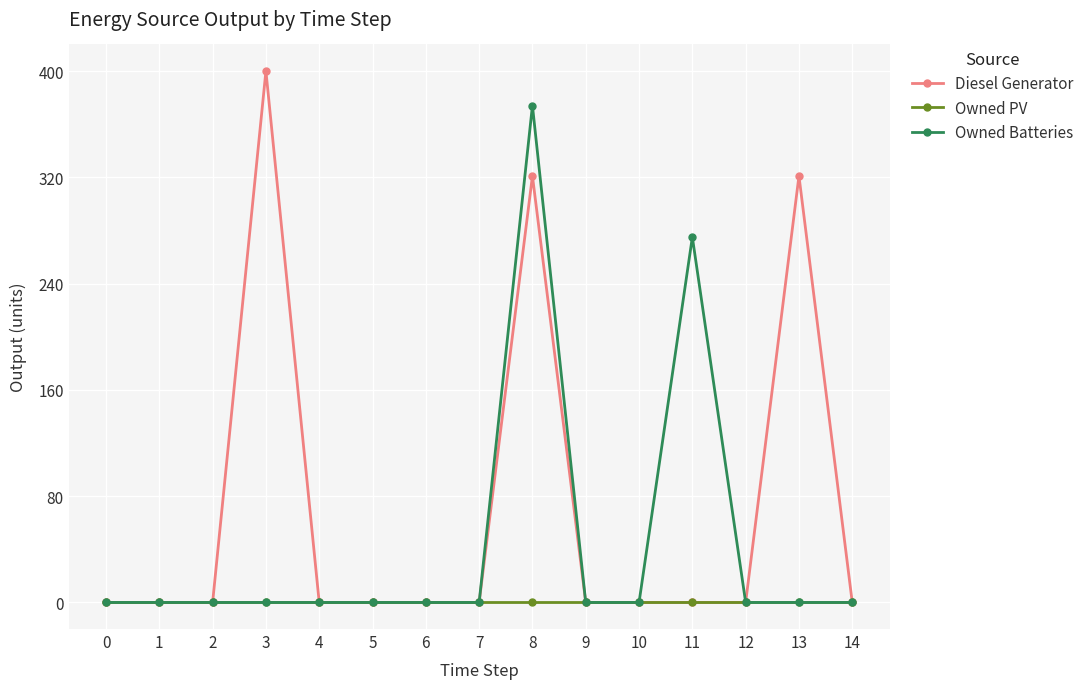

Reading left to right, transcribe all the data shown in this chart.

Diesel Generator: 0	0	0	400	0	0	0	0	321	0	0	0	0	321	0
Owned PV: 0	0	0	0	0	0	0	0	0	0	0	0	0	0	0
Owned Batteries: 0	0	0	0	0	0	0	0	374	0	0	275	0	0	0